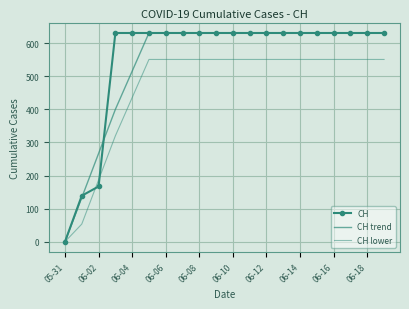

What are all the series names shown in the legend?

CH, CH trend, CH lower